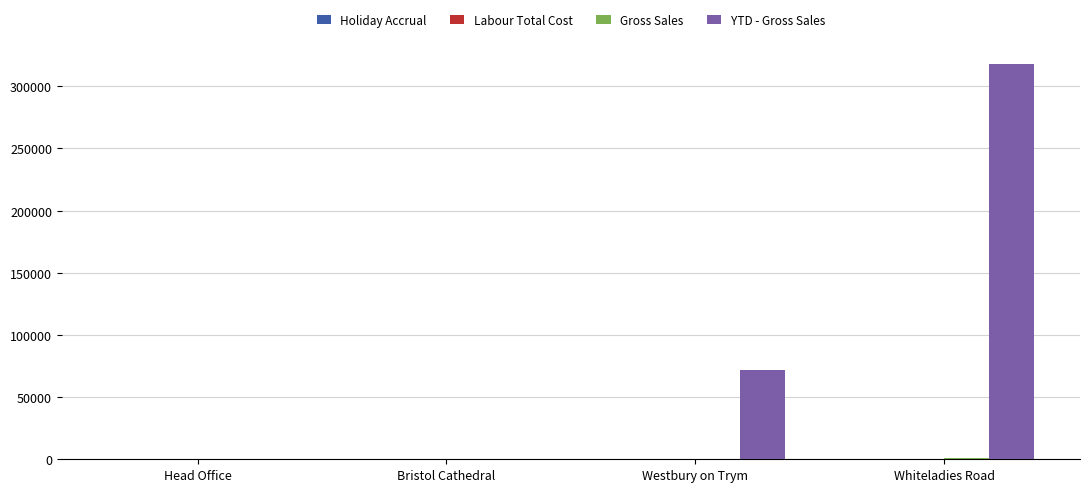

Which label corresponds to the largest value in the chart?

Whiteladies Road